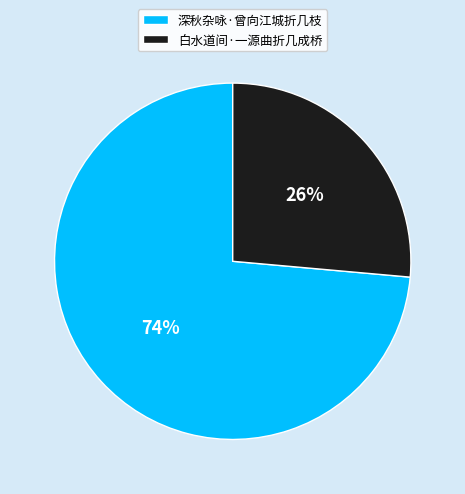

Is it true that 白水道间·一源曲折几成桥 is 36% of the pie?

False